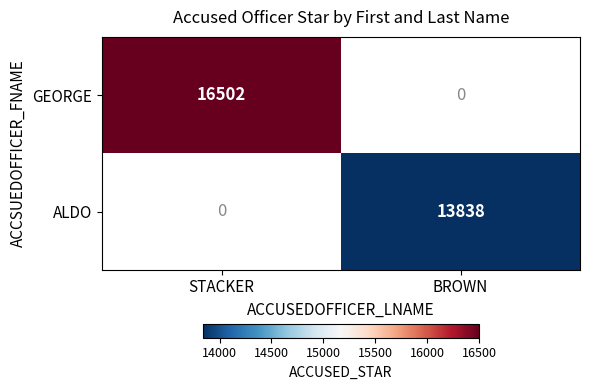

The value of GEORGE at STACKER is 7348. True or false?

False